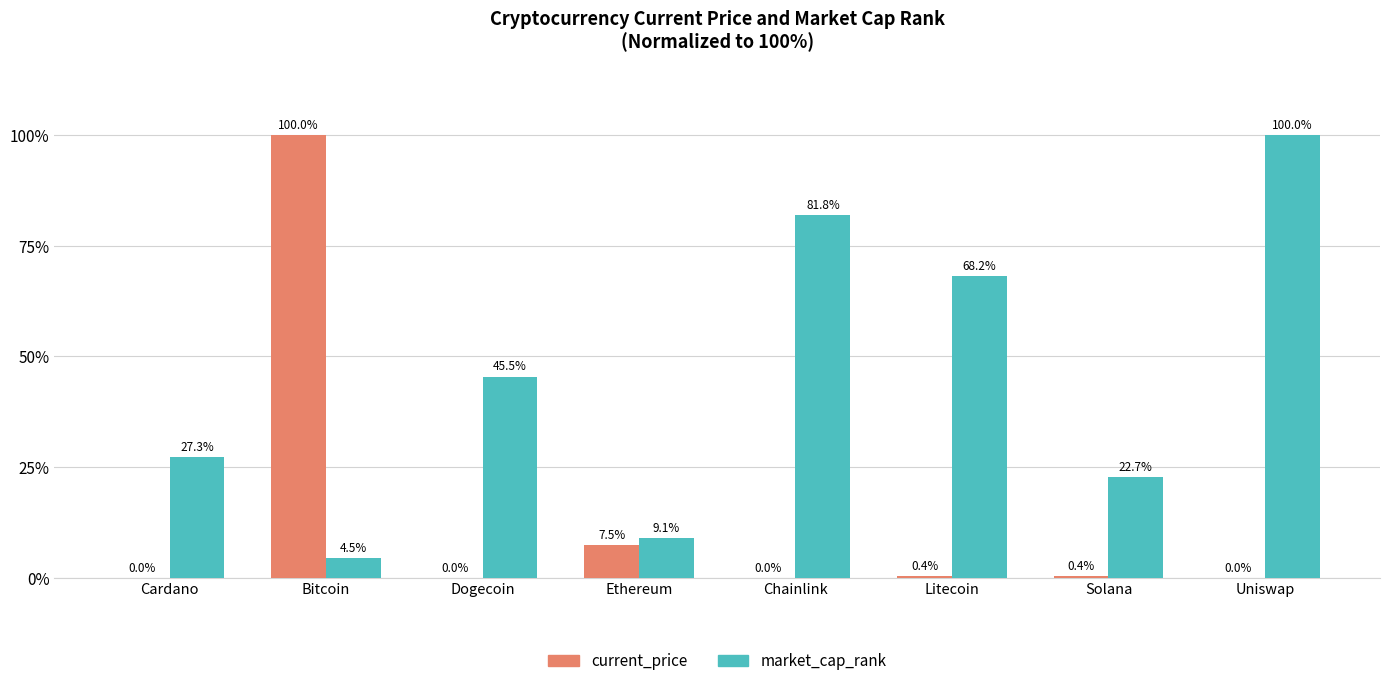

True or false: current_price has a value of 0.0 at Cardano.

True